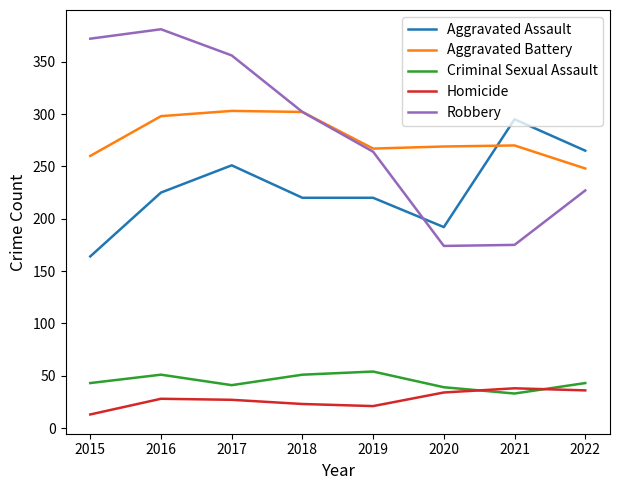

What value does the Homicide series have at 2015, to the nearest 5?

15